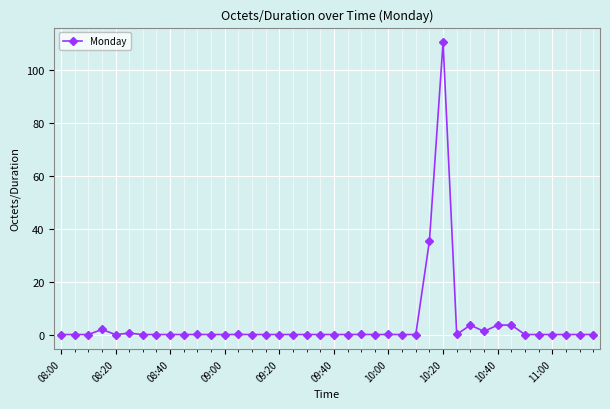

What is the difference between the second highest and minimum values?

35.4